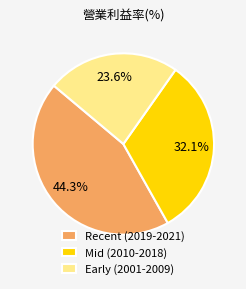

Is there a majority slice in this chart?

No